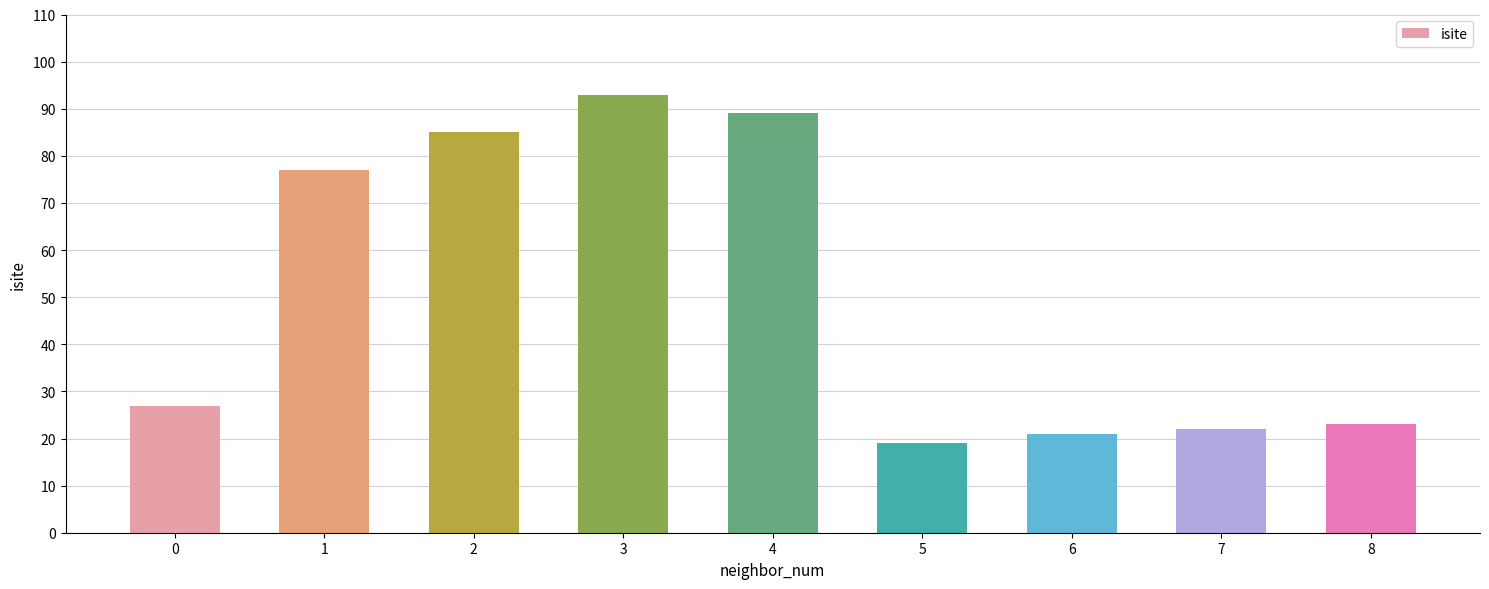

Which has a higher value, 0 or 3?

3